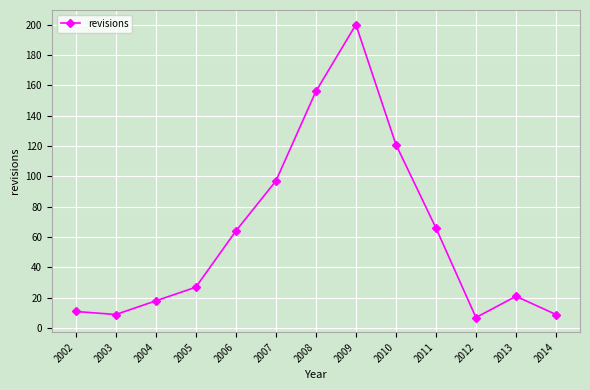

What is the value of the 8th point from the left?

200